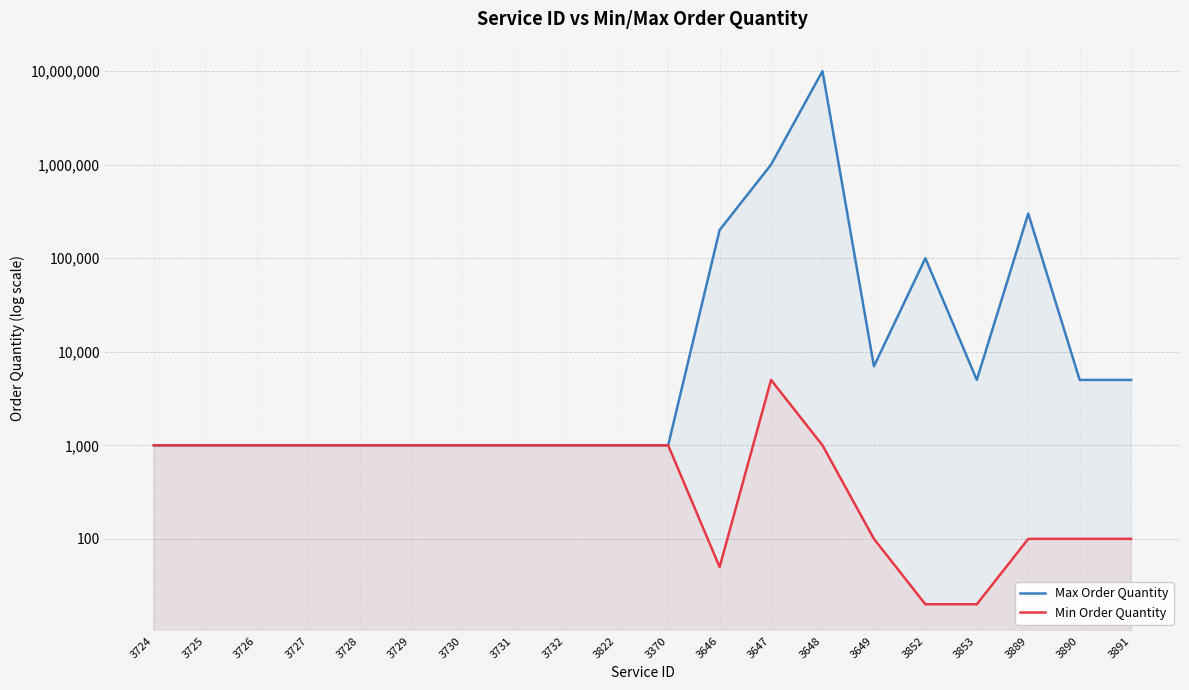

List the labels in order of Max Order Quantity value, smallest first.

3724, 3725, 3726, 3727, 3728, 3729, 3730, 3731, 3732, 3822, 3370, 3853, 3890, 3891, 3649, 3852, 3646, 3889, 3647, 3648